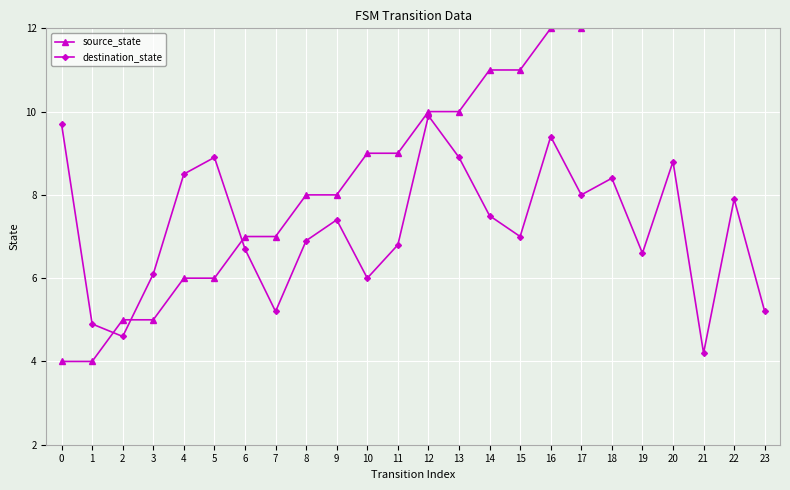

The value of destination_state at 17 is 10.5. True or false?

False